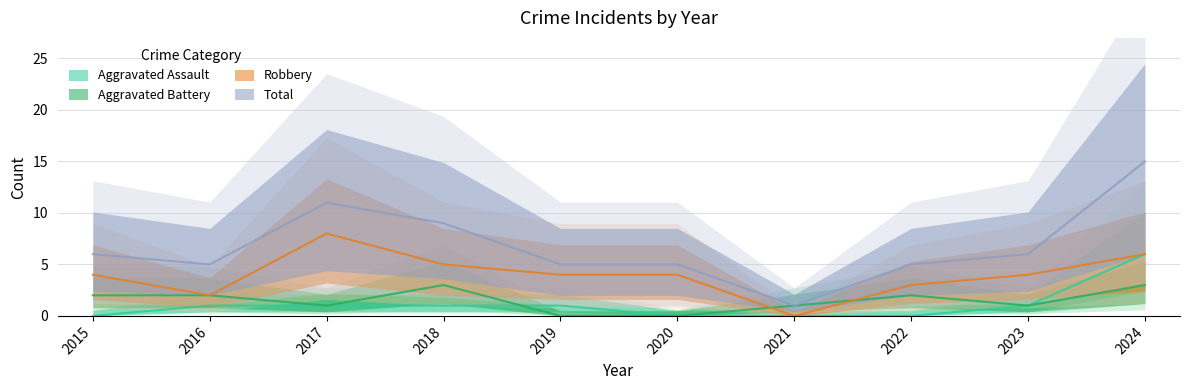

True or false: Aggravated Battery and Total intersect in this chart.

False